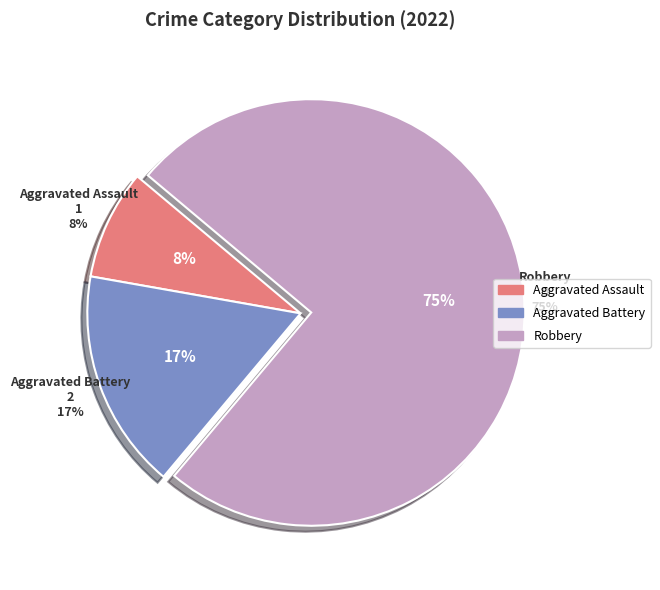

True or false: Aggravated Assault accounts for 16% of the total.

False